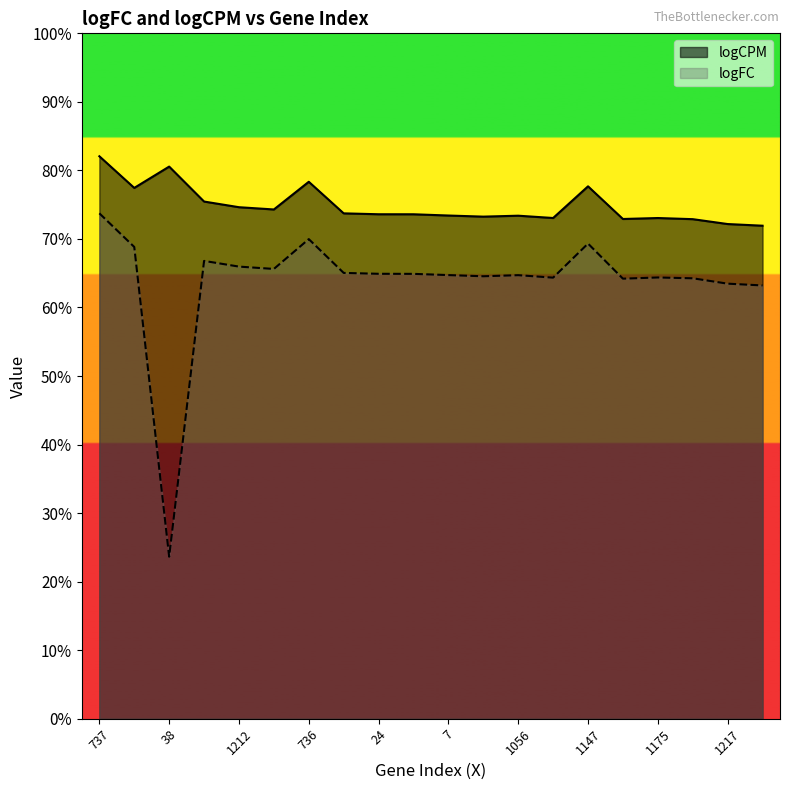

How many lines are shown in the chart?

2